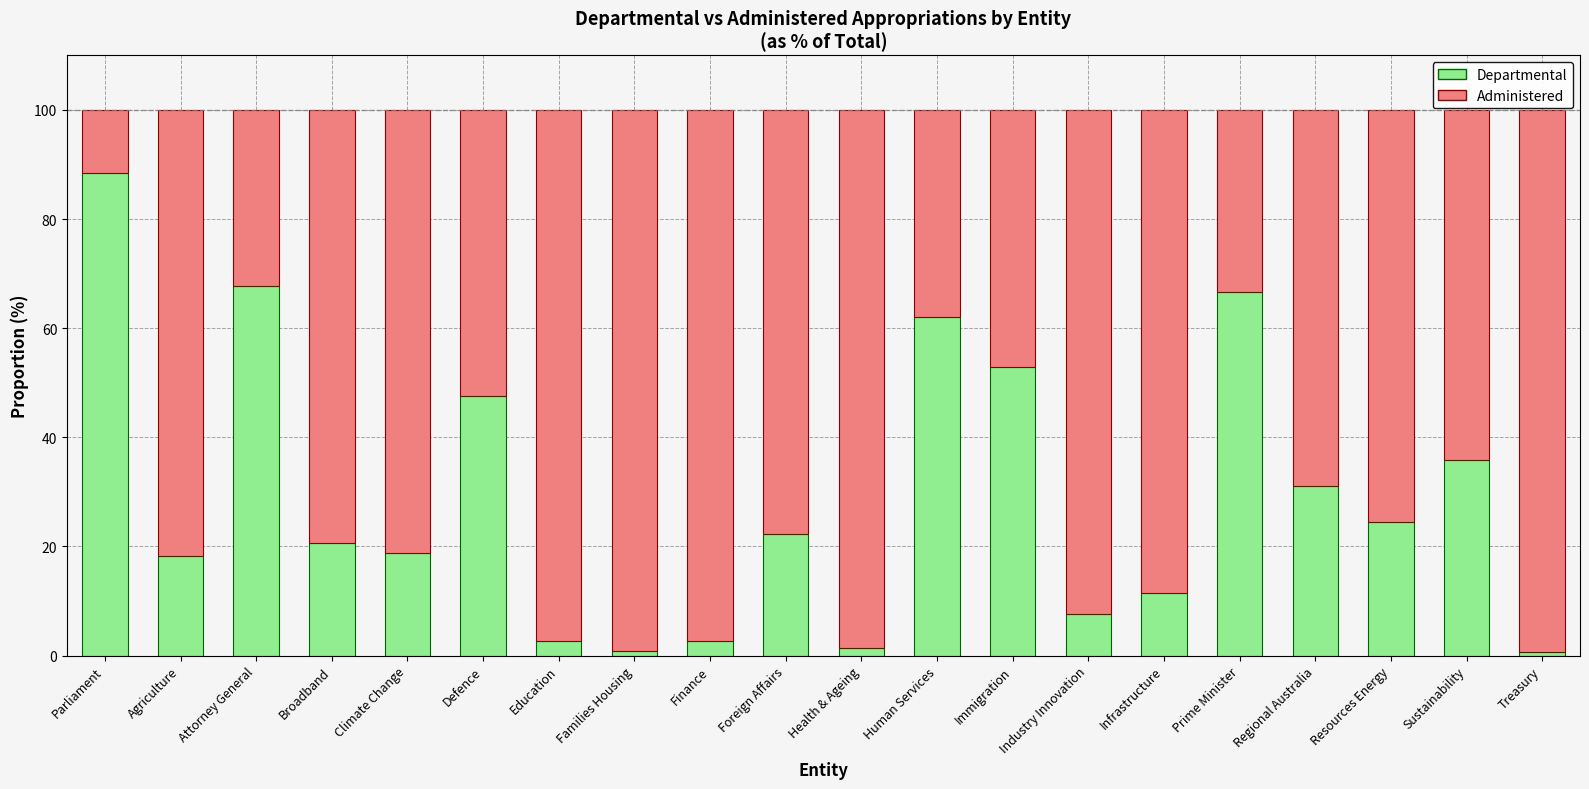

What is the difference between the second highest and minimum values in the Departmental series?

67.1